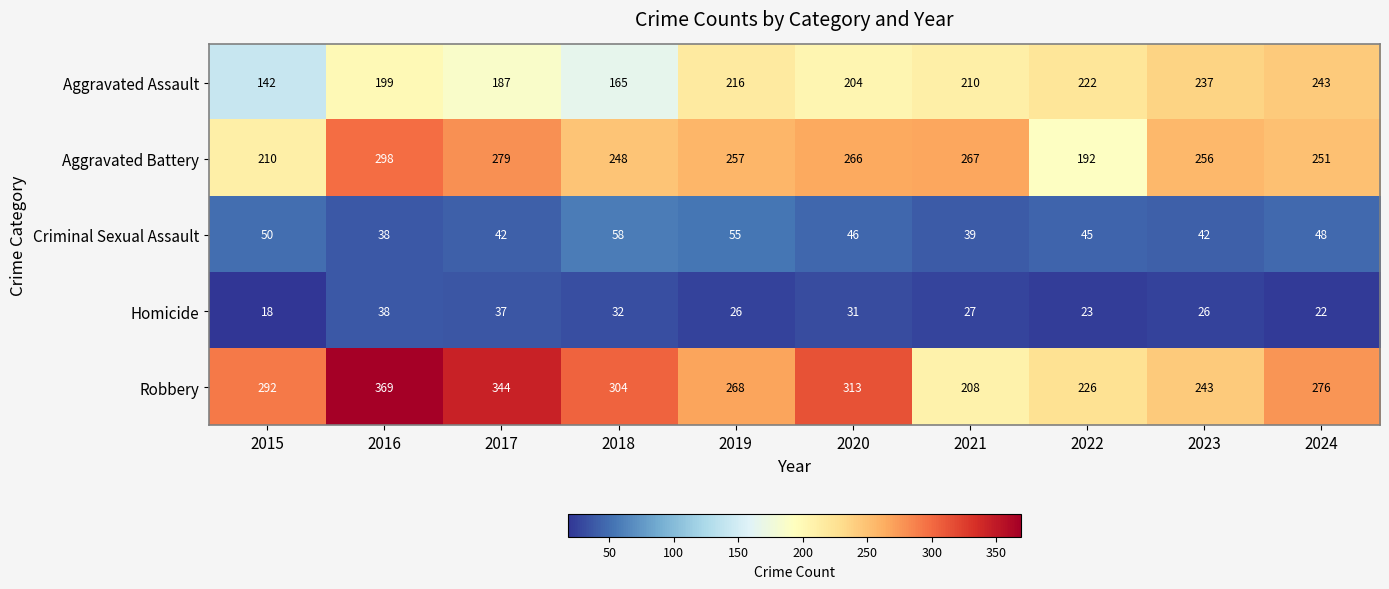

At 2017, list the series in order from largest to smallest.

Robbery, Aggravated Battery, Aggravated Assault, Criminal Sexual Assault, Homicide